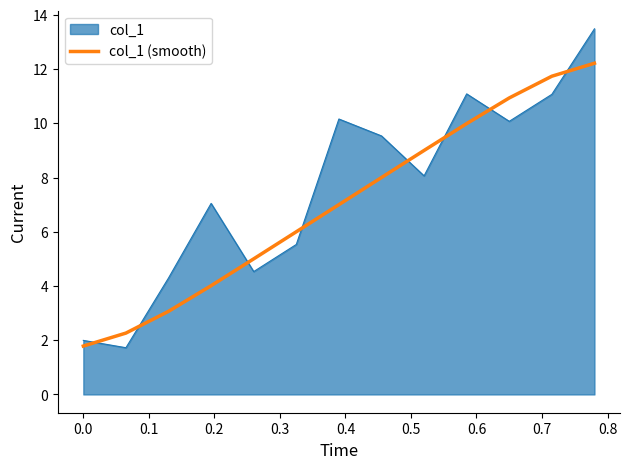

List the series in order of their peak value, lowest first.

col_1 (smooth), col_1